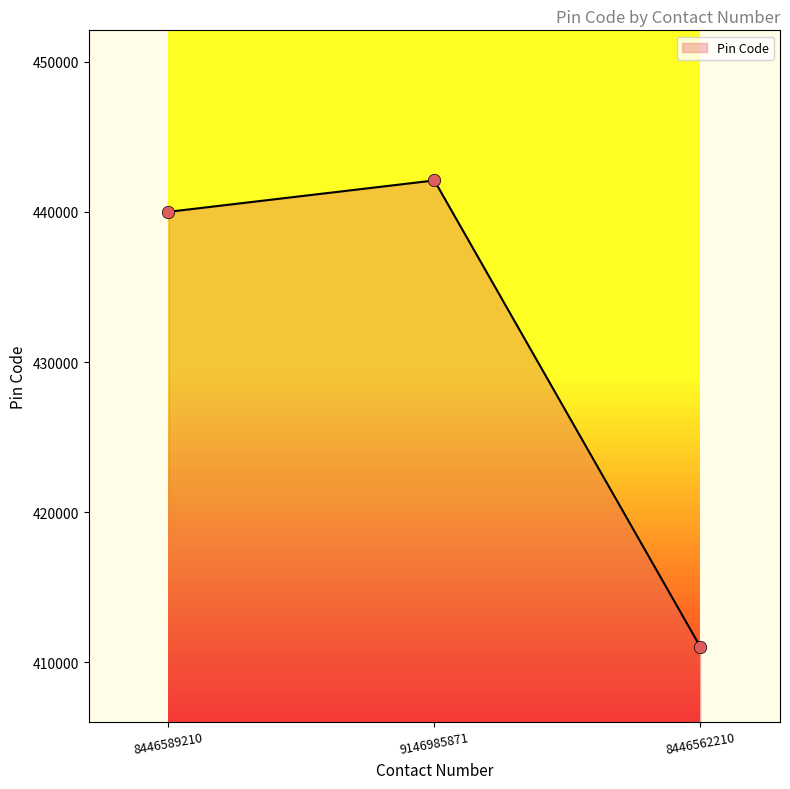

Between 9146985871 and 8446562210, which is larger?

9146985871